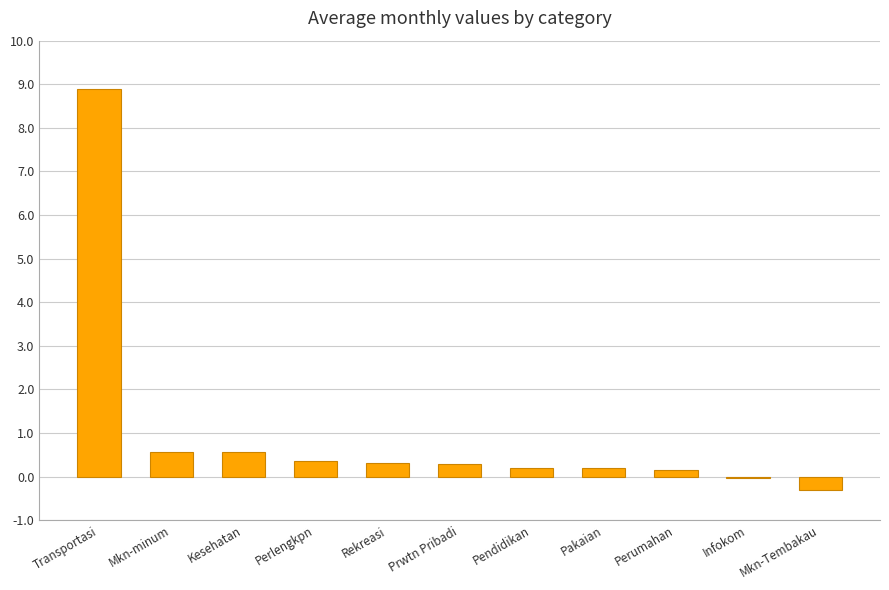

Is it true that the value at Perlengkpn is 0.3?

True